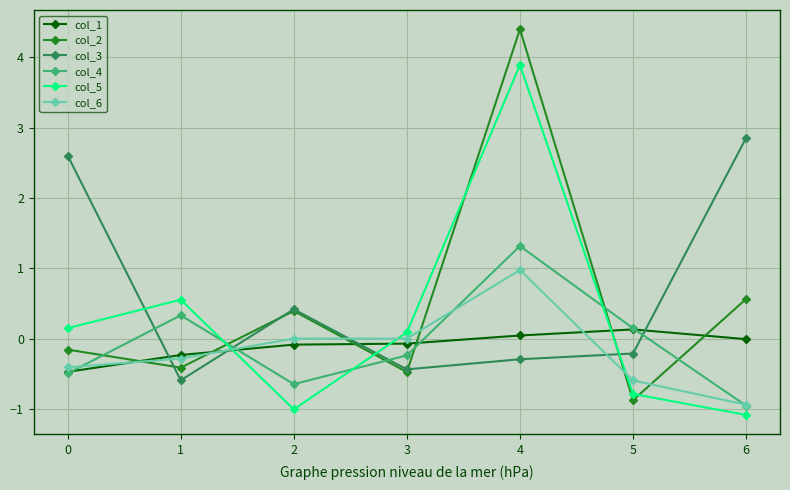

What is the total value across all series at 2?

-0.9